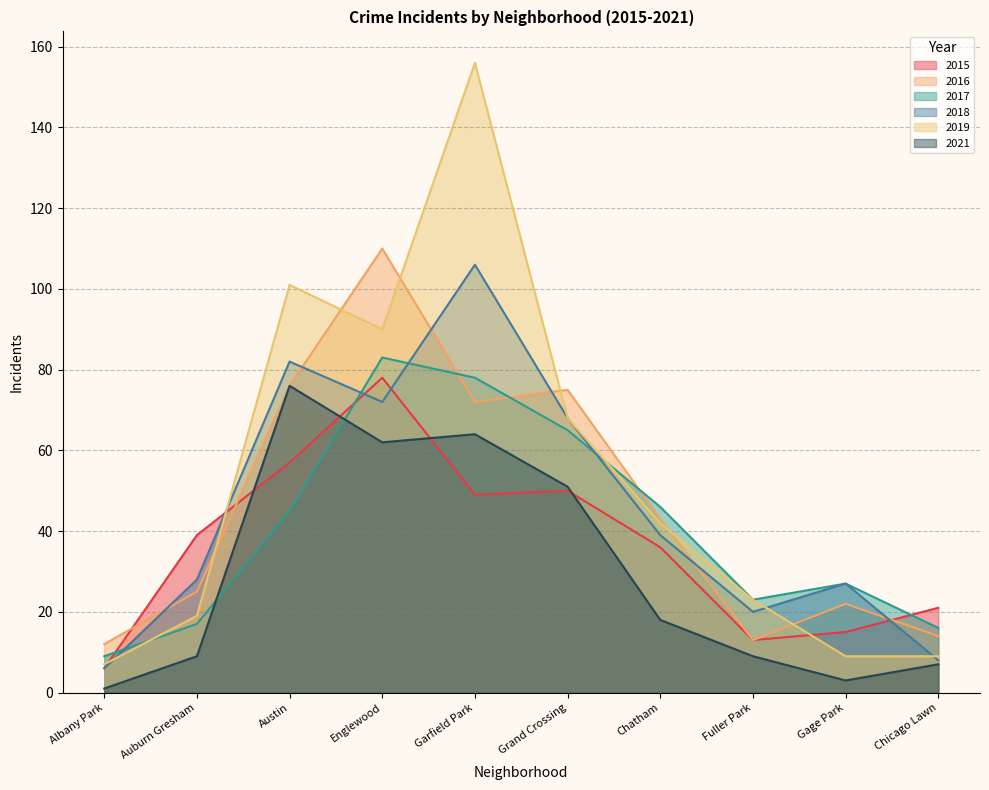

Is the value of 2015 at Auburn Gresham greater than the value of 2021 at Auburn Gresham?

Yes